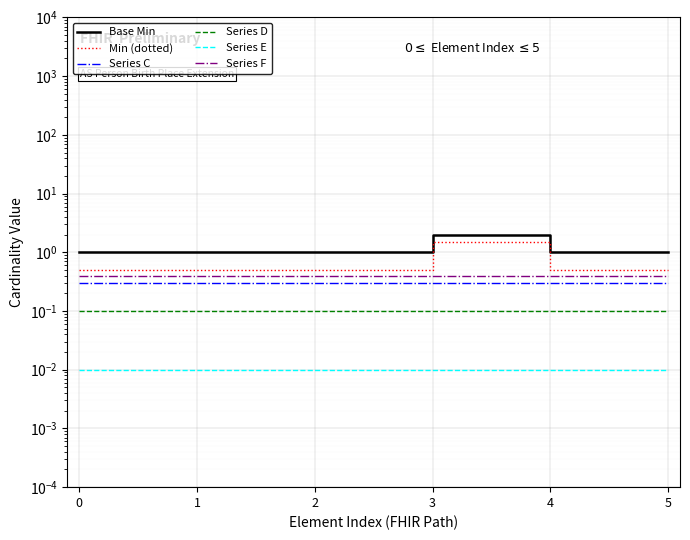

How many lines are shown in the chart?

6